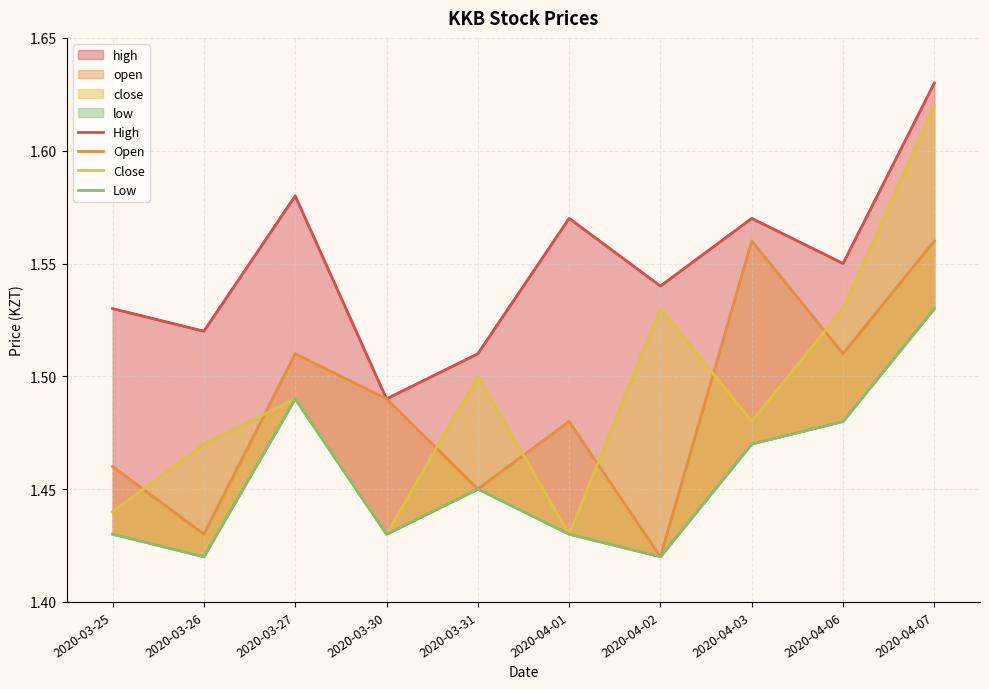

True or false: Low and Close intersect in this chart.

False